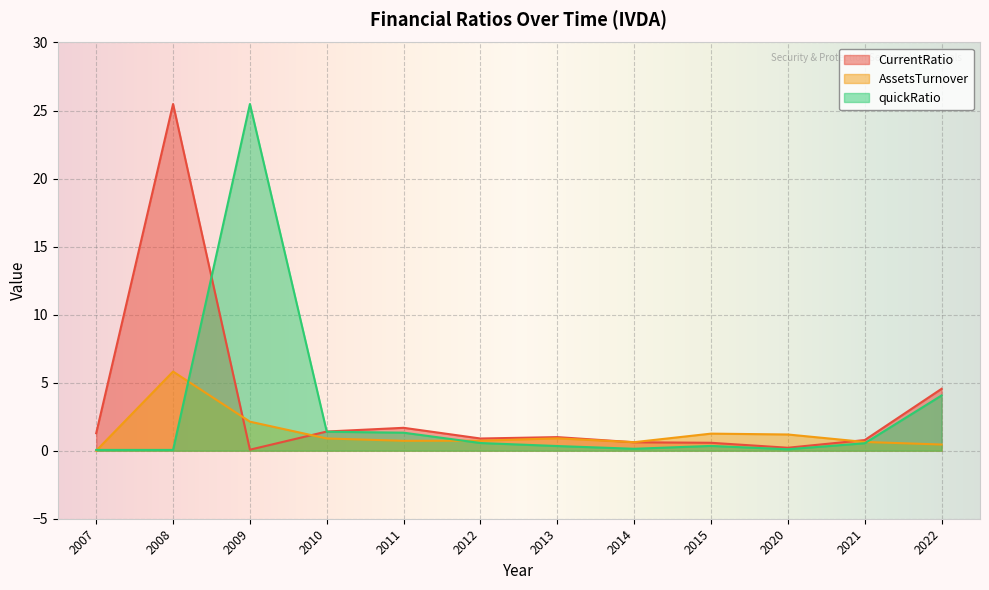

Reading right to left, transcribe all the data shown in this chart.

CurrentRatio: 2022=4.5	2021=0.8	2020=0.2	2015=0.6	2014=0.6	2013=1.0	2012=0.9	2011=1.7	2010=1.4	2009=0.1	2008=25.5	2007=1.3
AssetsTurnover: 2022=0.5	2021=0.6	2020=1.2	2015=1.3	2014=0.6	2013=0.9	2012=0.7	2011=0.7	2010=0.9	2009=2.1	2008=5.8	2007=0.0
quickRatio: 2022=4.1	2021=0.5	2020=0.1	2015=0.4	2014=0.1	2013=0.3	2012=0.6	2011=1.3	2010=1.4	2009=25.5	2008=0.1	2007=0.1